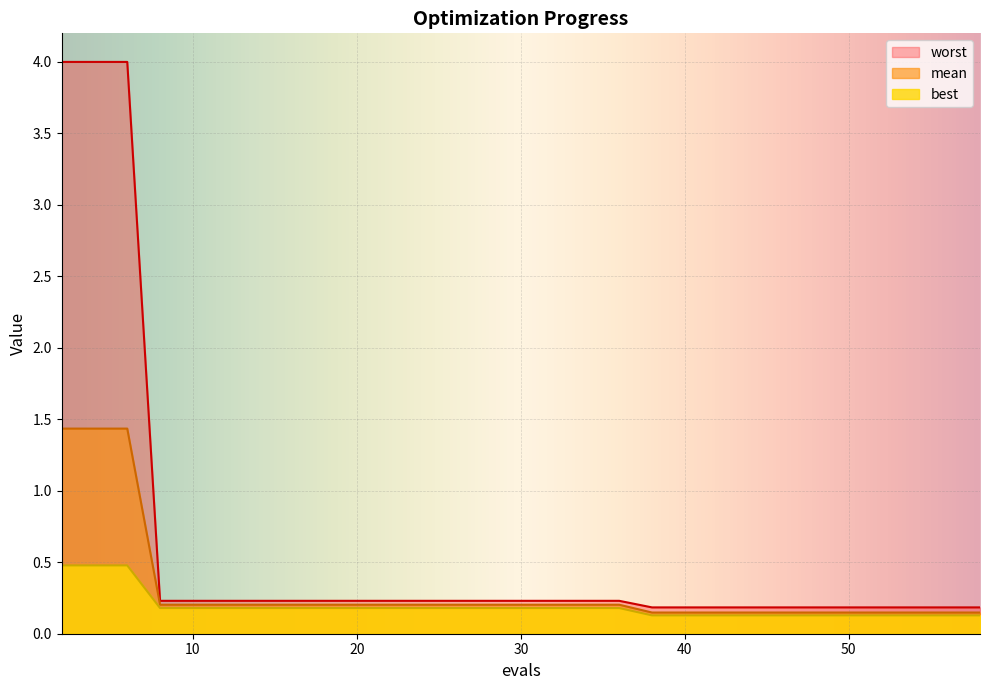

What are all the series names shown in the legend?

worst, mean, best